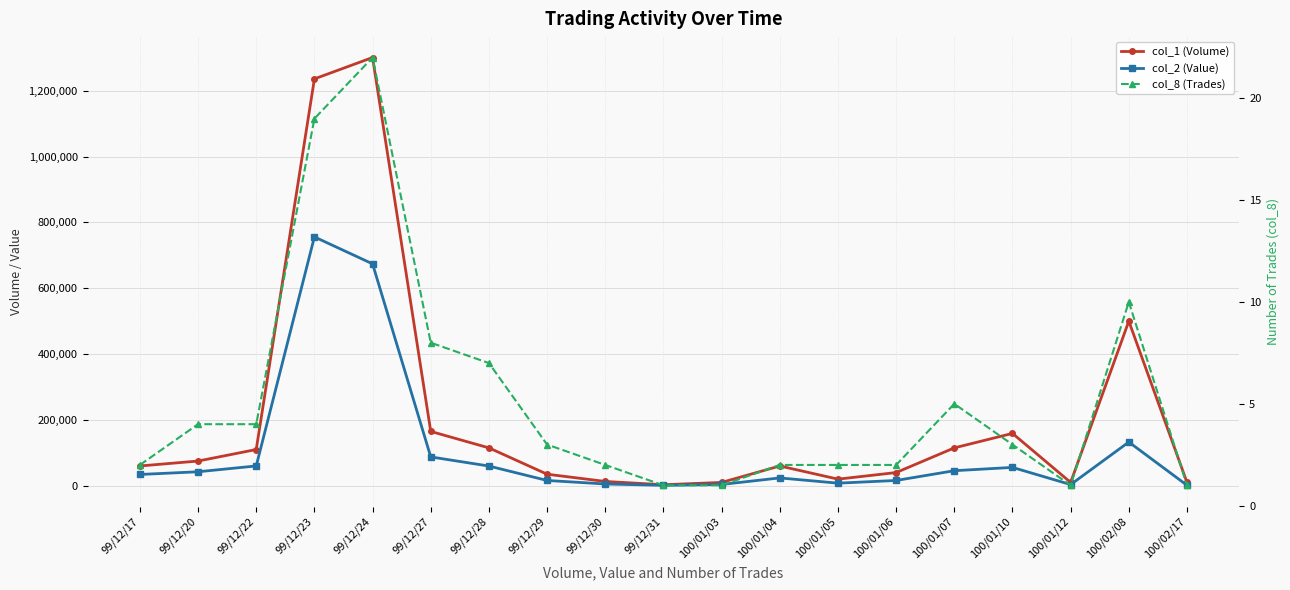

Which series has the largest total across all categories?

col_1 (Volume)